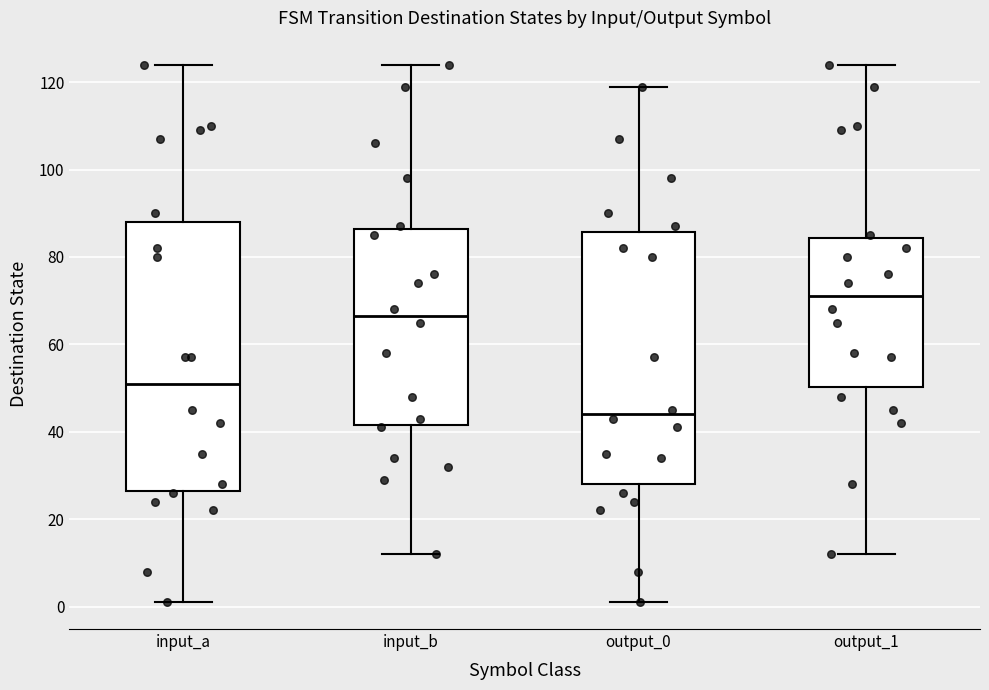

Reading left to right, transcribe this box plot: for each box, give where its median line is, the range the box spans, and where its two whiskers end, as read against the y-axis. The values are not printed on the chart, so give them approximately, as read against the axis.

input_a: median 52, box 26 to 88, whiskers 2 to 124
input_b: median 66, box 42 to 86, whiskers 12 to 124
output_0: median 44, box 28 to 86, whiskers 2 to 120
output_1: median 72, box 50 to 84, whiskers 12 to 124